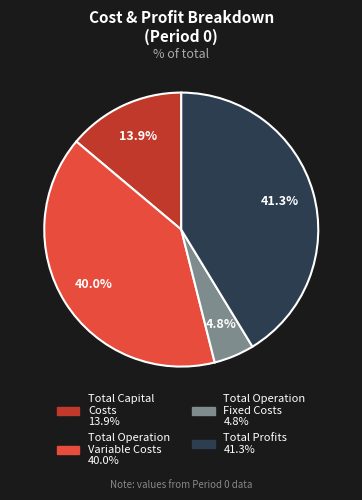

Rank the categories by value from lowest to highest.

Total Operation Fixed Costs, Total Capital Costs, Total Operation Variable Costs, Total Profits